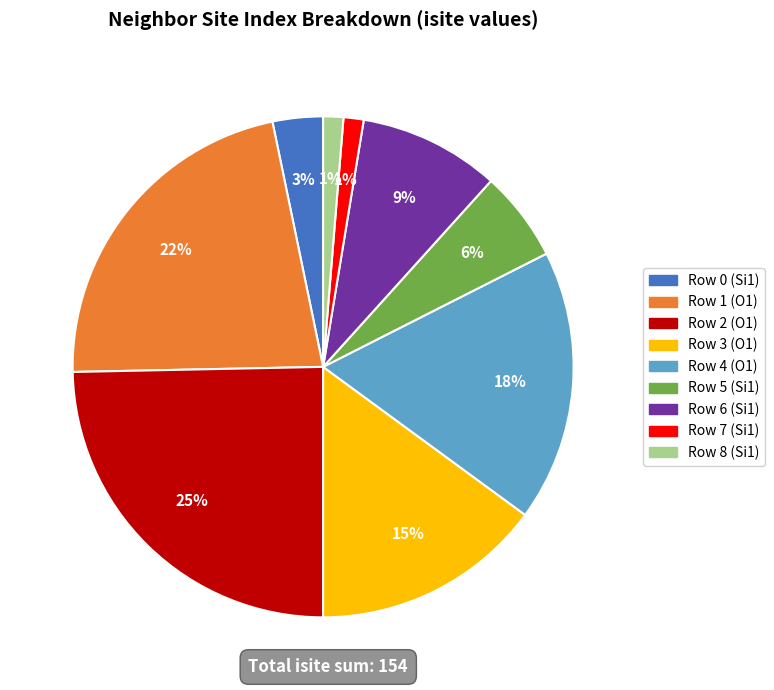

Is the sum of Row 2 (O1) and Row 6 (Si1) greater than half?

No